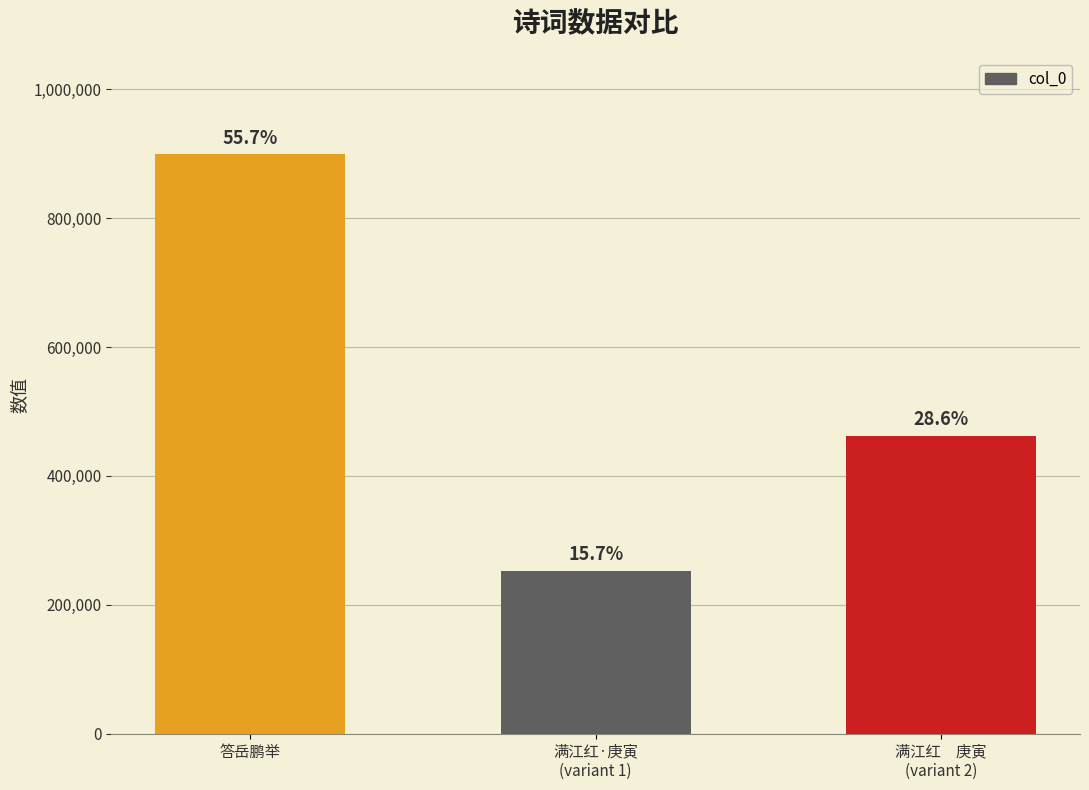

True or false: the data shows 450344 at 满江红·庚寅
(variant 1).

False